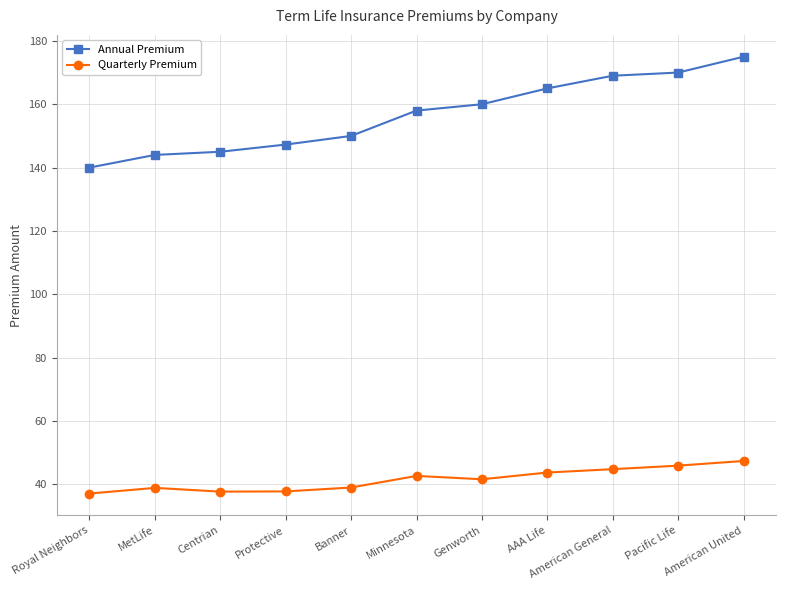

What are all the series names shown in the legend?

Annual Premium, Quarterly Premium